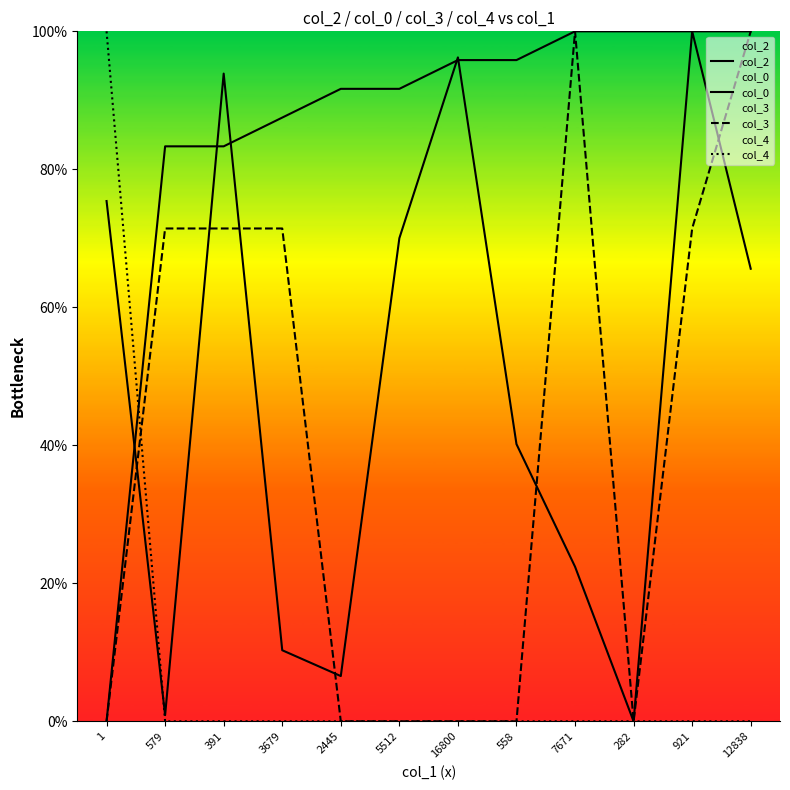

Is the value of col_0 at 391 greater than the value of col_4 at 12838?

Yes